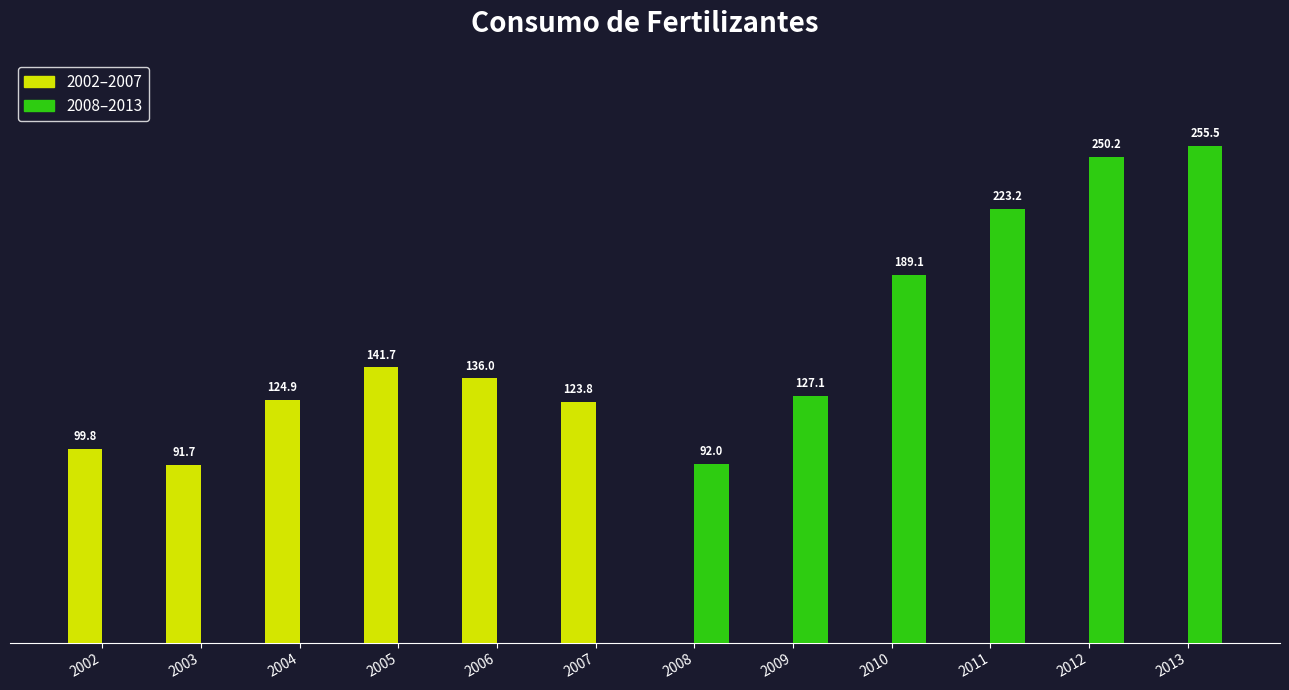

Is the value of 2008–2013 at 2010 greater than the value of 2002–2007 at 2010?

Yes